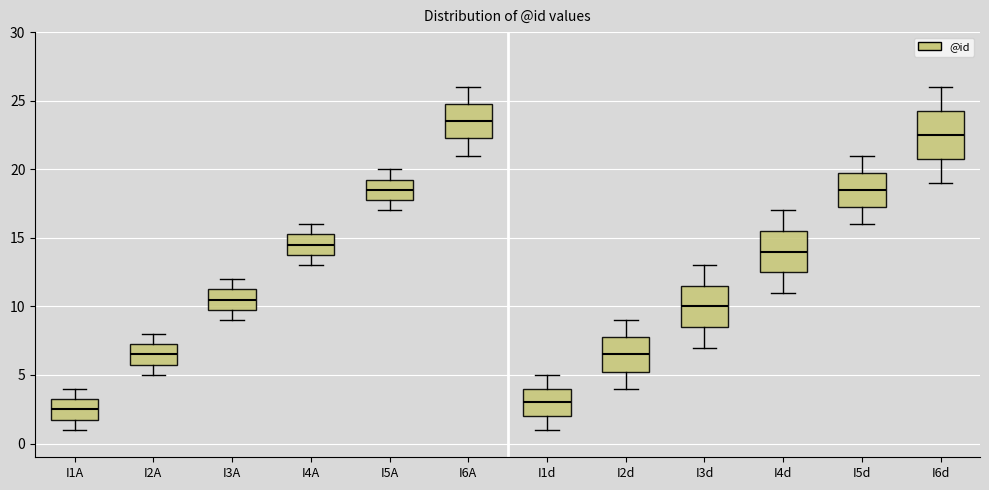

Reading left to right, read every box against the y-axis: the position of its median line, the range the box covers, and the ends of its whiskers. The values are not printed on the chart, so give them approximately, as read against the axis.

I1A: median 2.5, box 2.0 to 3.5, whiskers 1.0 to 4.0
I2A: median 6.5, box 6.0 to 7.5, whiskers 5.0 to 8.0
I3A: median 10.5, box 10.0 to 11.5, whiskers 9.0 to 12.0
I4A: median 14.5, box 14.0 to 15.5, whiskers 13.0 to 16.0
I5A: median 18.5, box 18.0 to 19.5, whiskers 17.0 to 20.0
I6A: median 23.5, box 22.5 to 25.0, whiskers 21.0 to 26.0
I1d: median 3.0, box 2.0 to 4.0, whiskers 1.0 to 5.0
I2d: median 6.5, box 5.5 to 8.0, whiskers 4.0 to 9.0
I3d: median 10.0, box 8.5 to 11.5, whiskers 7.0 to 13.0
I4d: median 14.0, box 12.5 to 15.5, whiskers 11.0 to 17.0
I5d: median 18.5, box 17.5 to 20.0, whiskers 16.0 to 21.0
I6d: median 22.5, box 21.0 to 24.5, whiskers 19.0 to 26.0